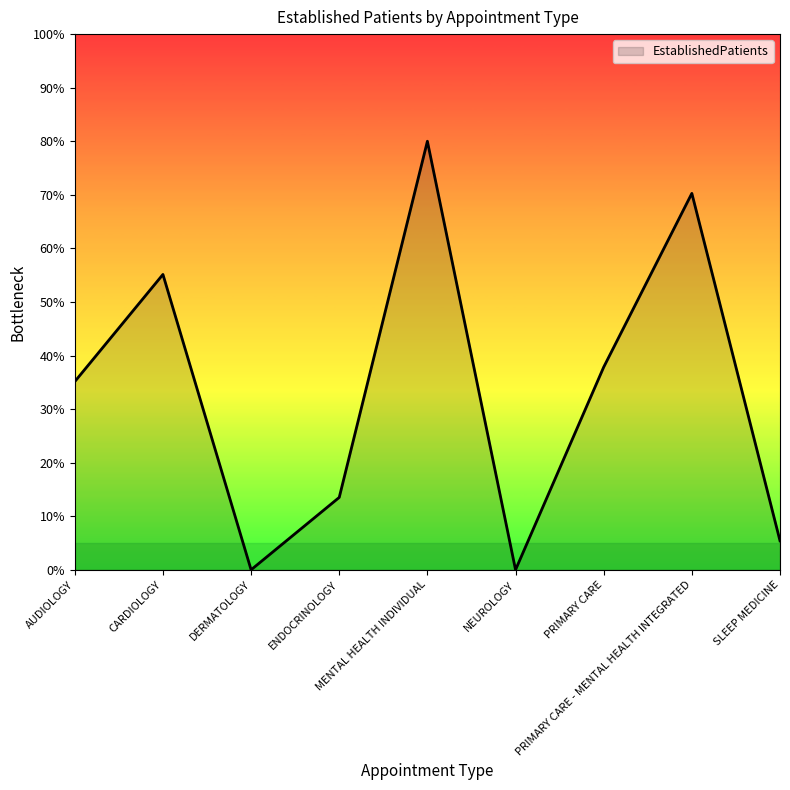

Between PRIMARY CARE and MENTAL HEALTH INDIVIDUAL, which is larger?

MENTAL HEALTH INDIVIDUAL